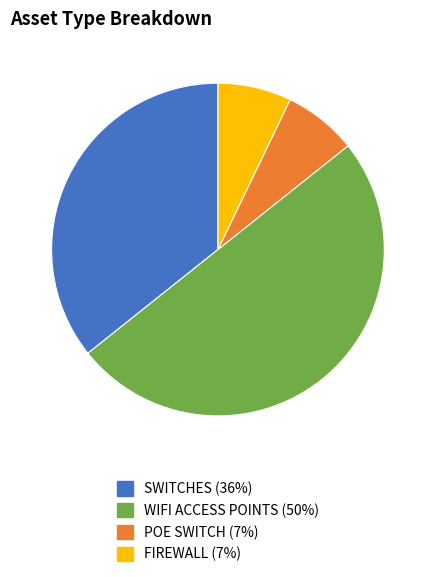

Which has a higher value, FIREWALL or SWITCHES?

SWITCHES